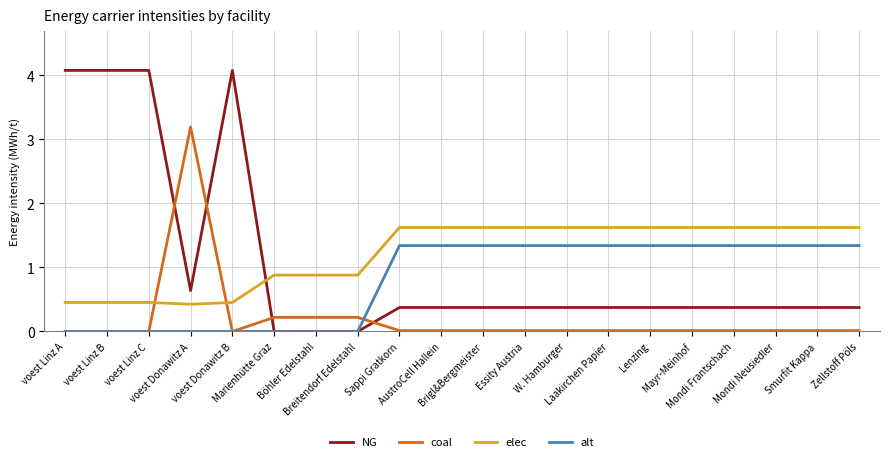

How many categories are shown in the chart?

20